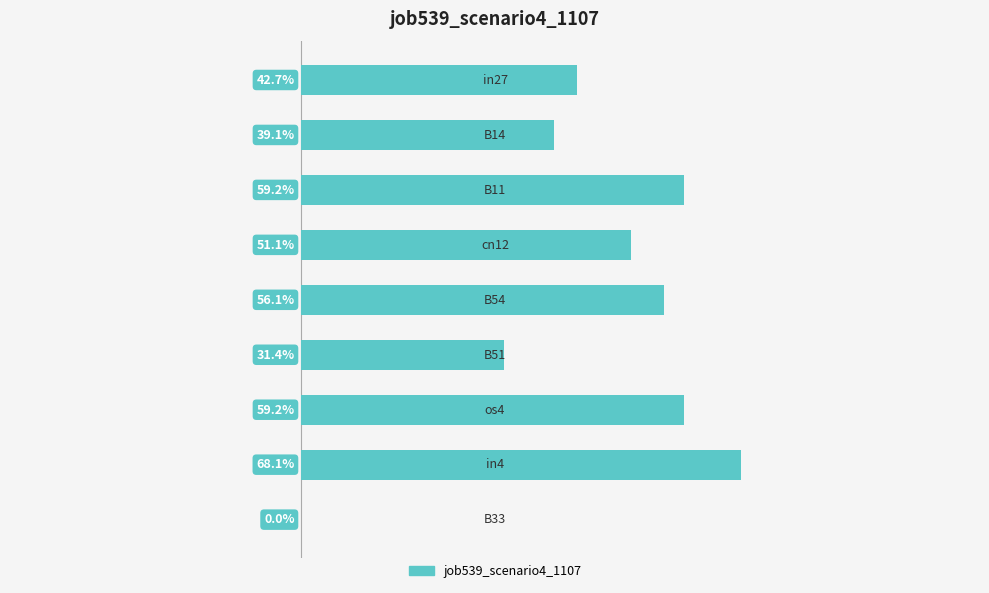

What is the difference between the second highest and minimum values?

0.6